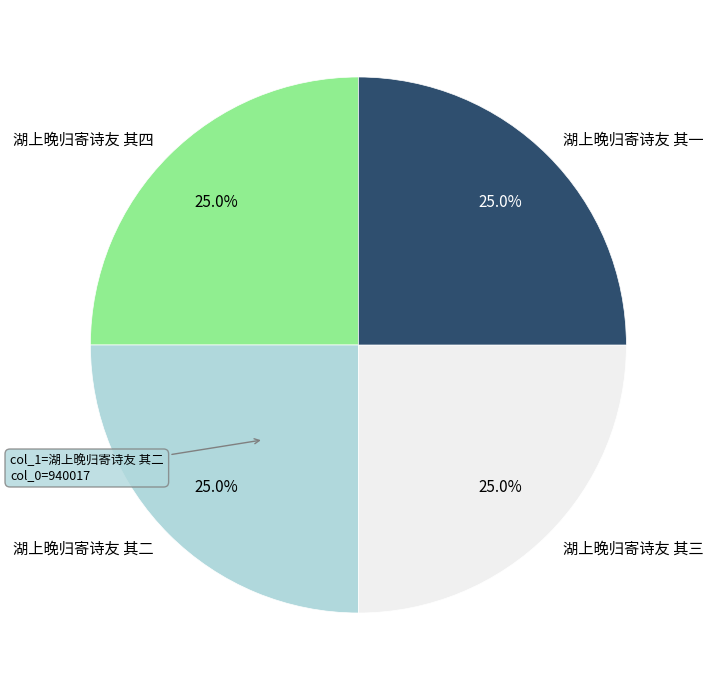

What portion of the pie excludes 湖上晚归寄诗友 其四?

75.0%